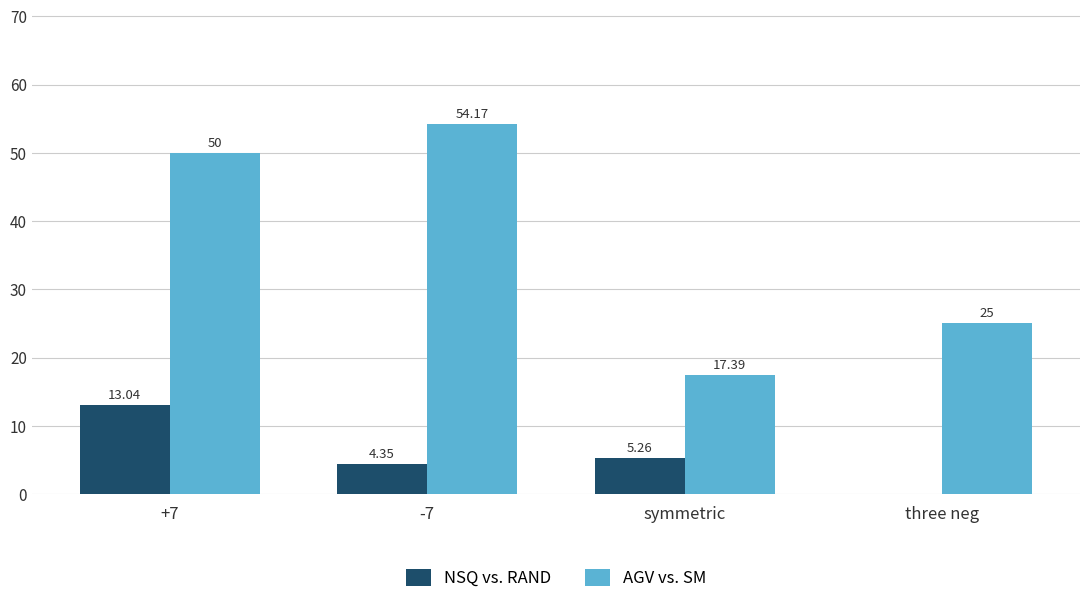

How many values in NSQ vs. RAND are above zero?

3